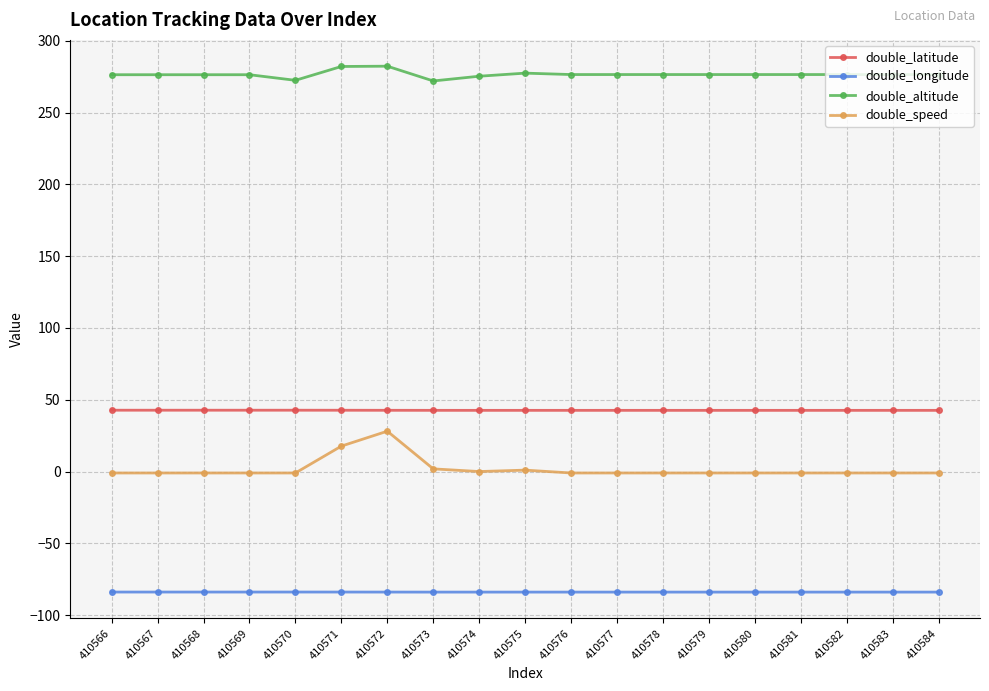

True or false: double_latitude has more than 2 interior local peaks.

True